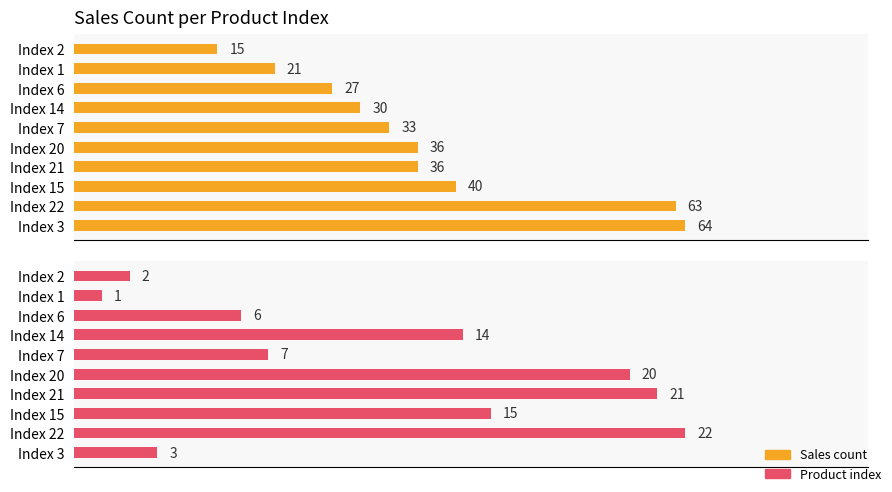

Which series has the widest spread of values?

Sales count